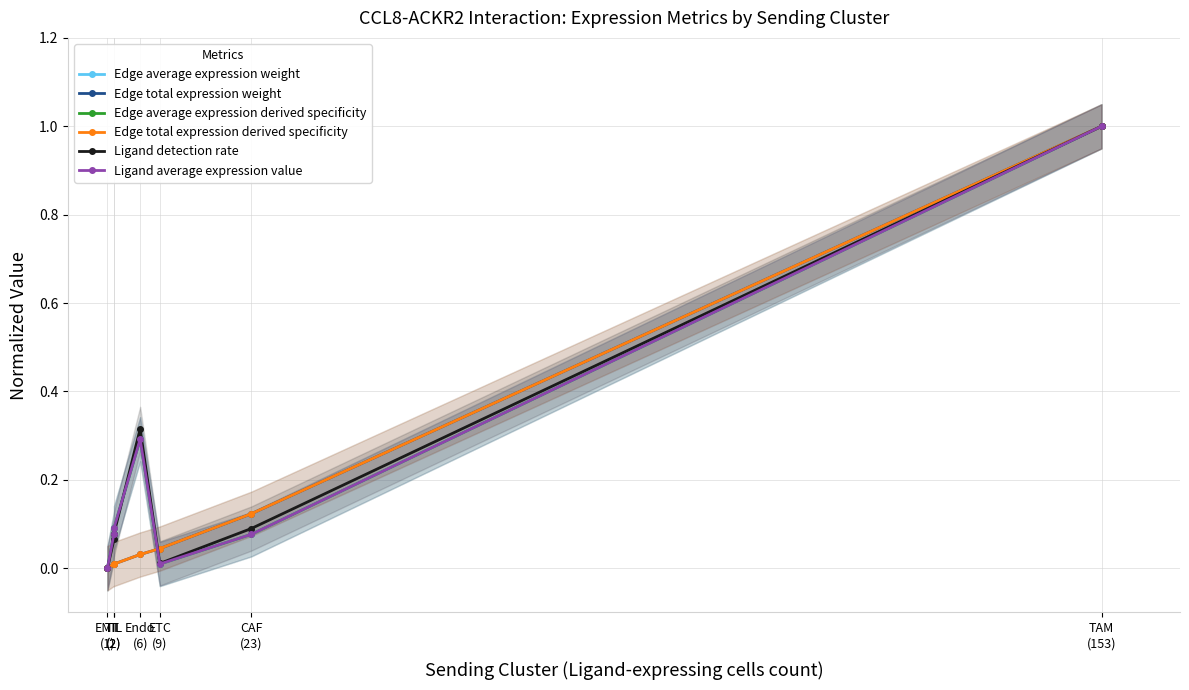

At which category does Edge total expression weight reach its first local valley?

TIL
(2)